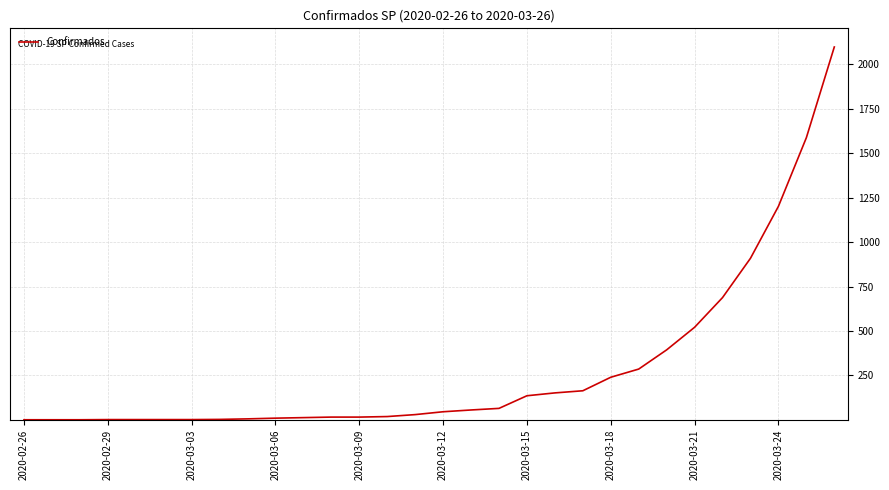

What is the greatest value displayed?

2097